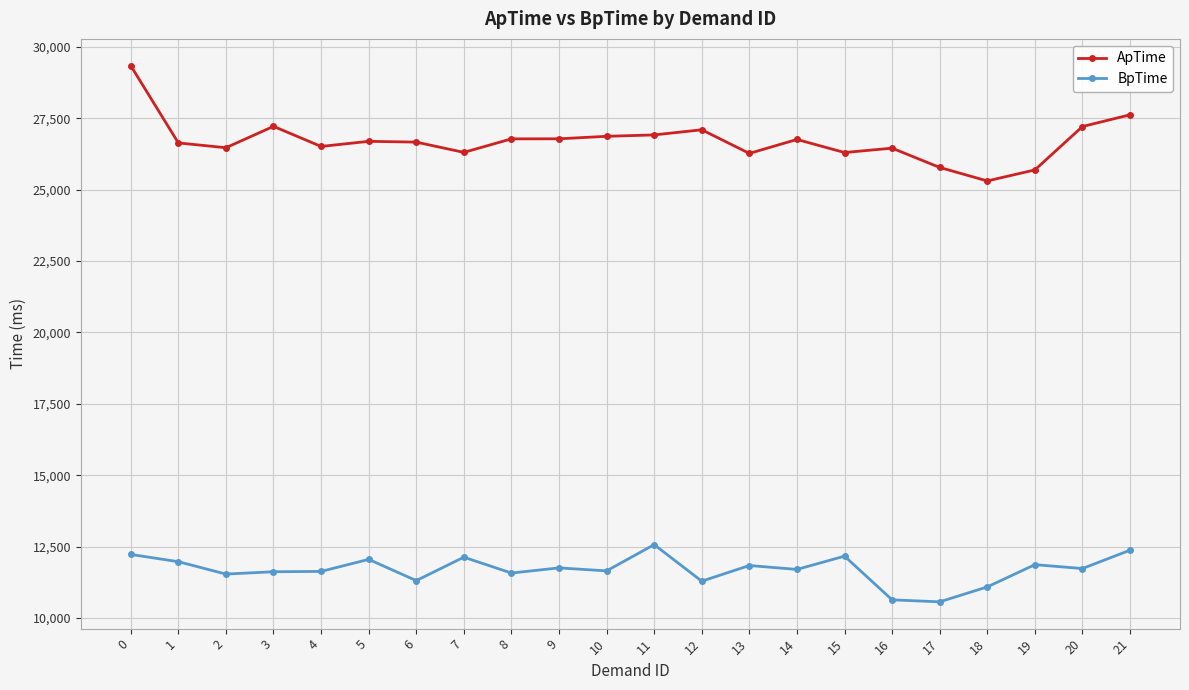

At how many categories does at least one series exceed 20591?

22